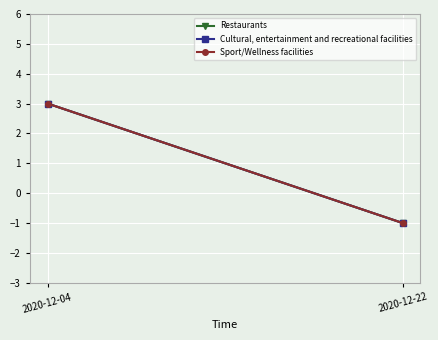

How many values in Restaurants are below zero?

1